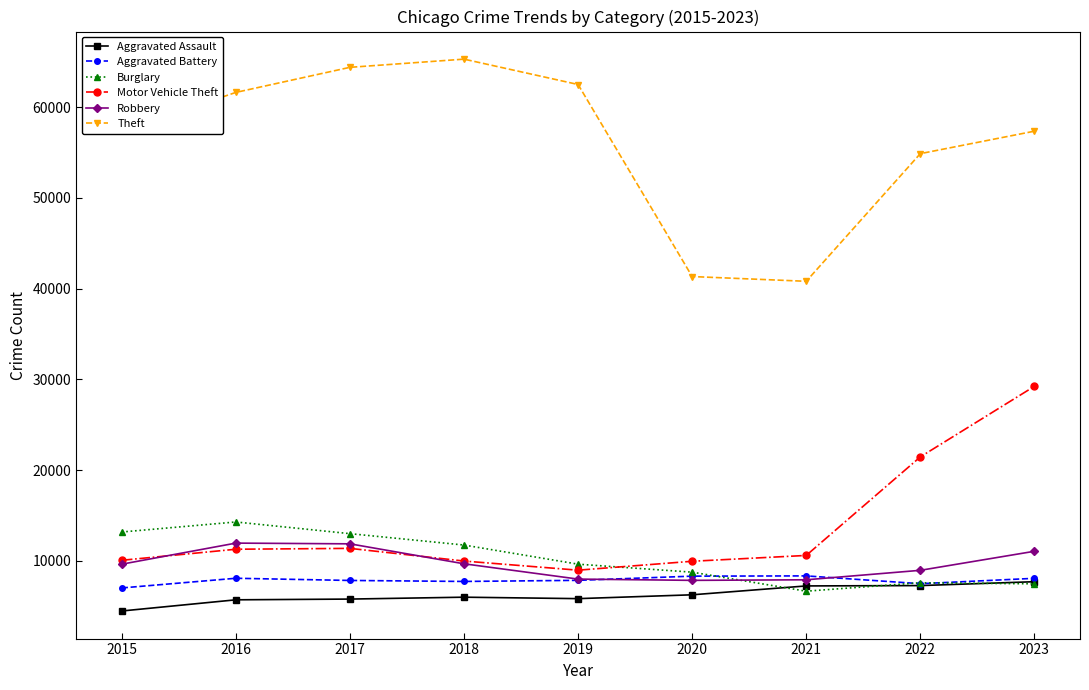

What value does the Theft series have at 2016?

61623